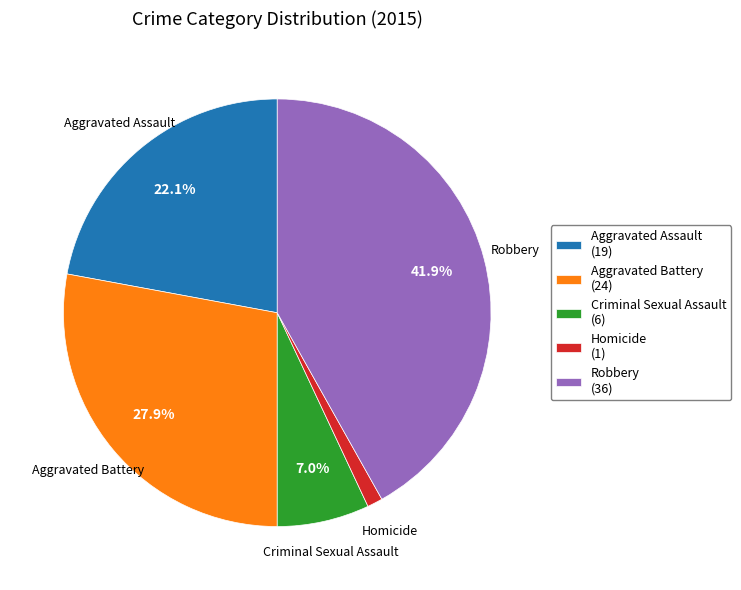

Rank the categories by value from highest to lowest.

Robbery, Aggravated Battery, Aggravated Assault, Criminal Sexual Assault, Homicide